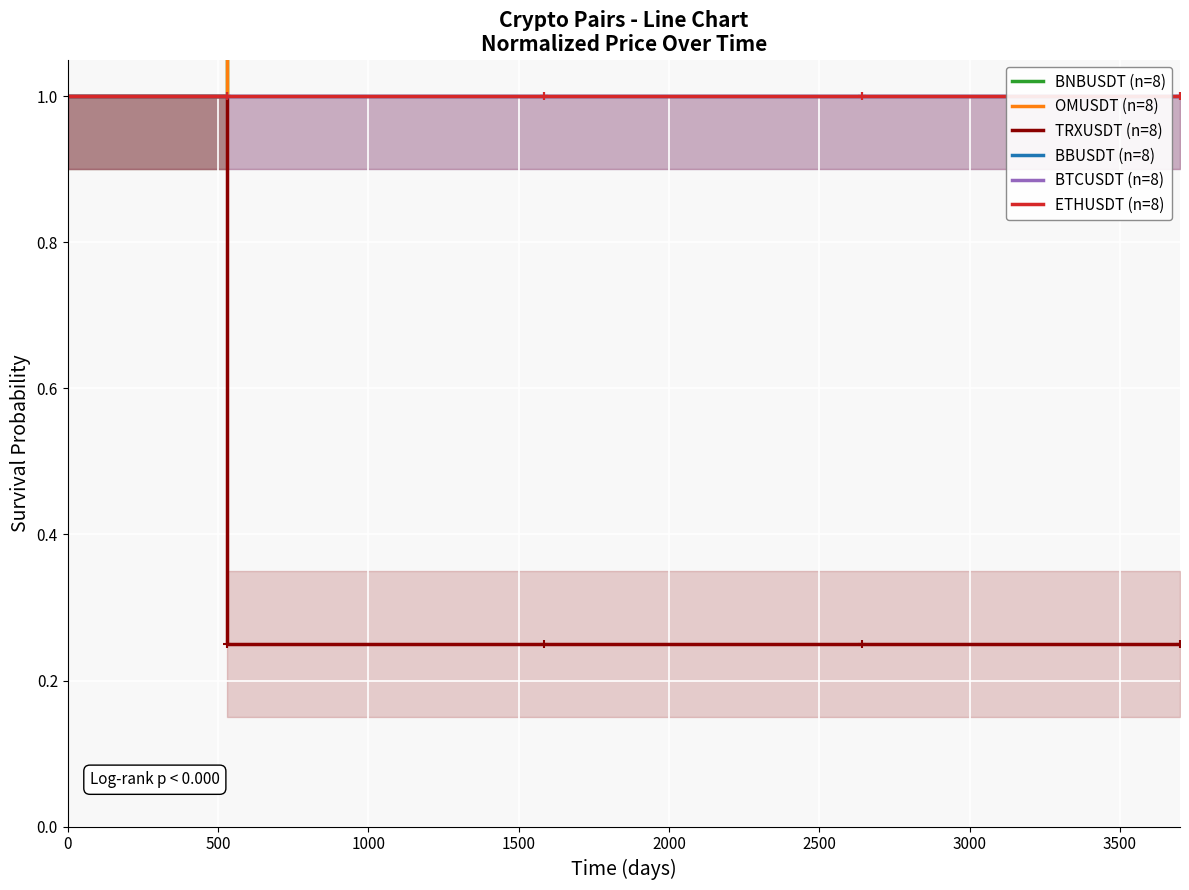

Which series has the largest total across all categories?

BNBUSDT (n=8)